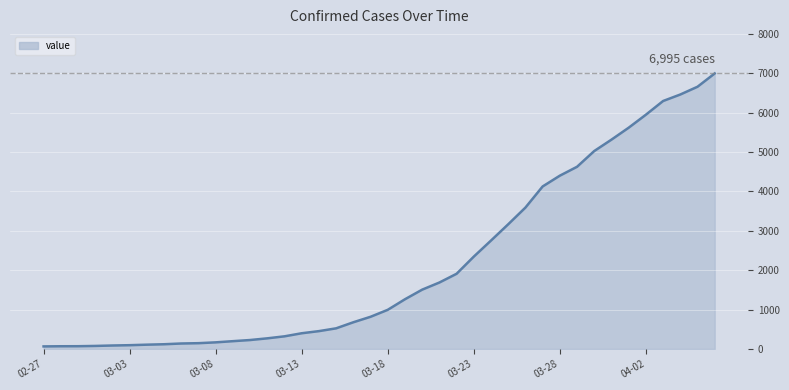

What is the greatest value displayed?

6995